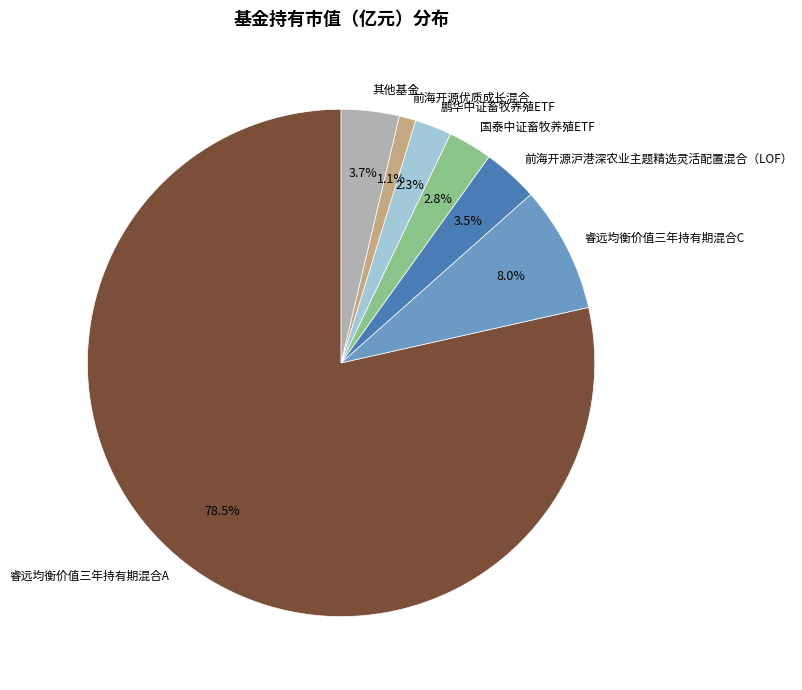

Which category has the smallest portion of the pie?

前海开源优质成长混合